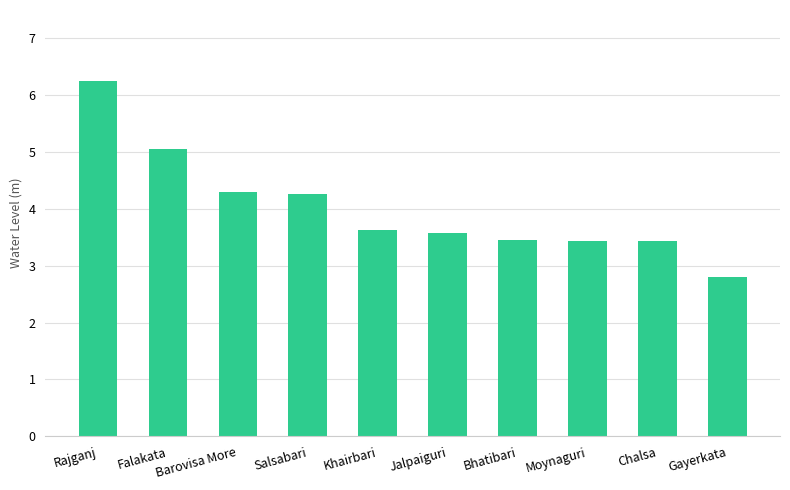

Are the bars horizontal?

No